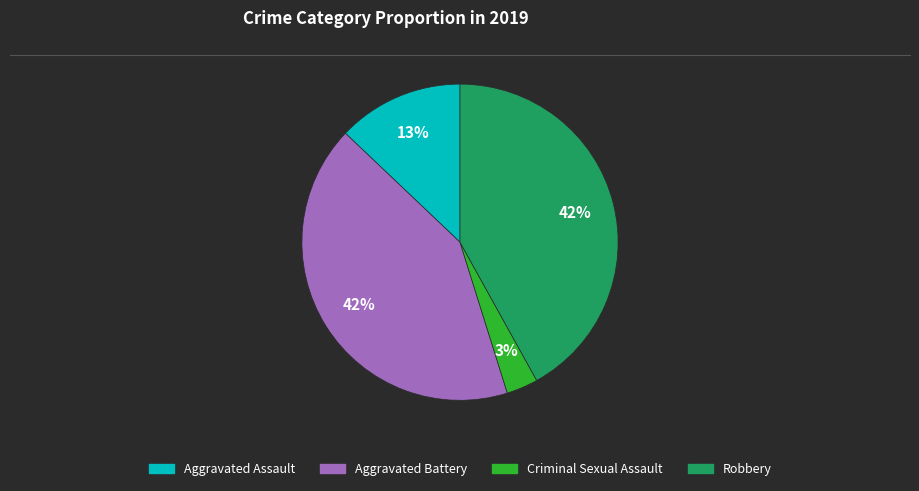

Does any single category account for the majority?

No